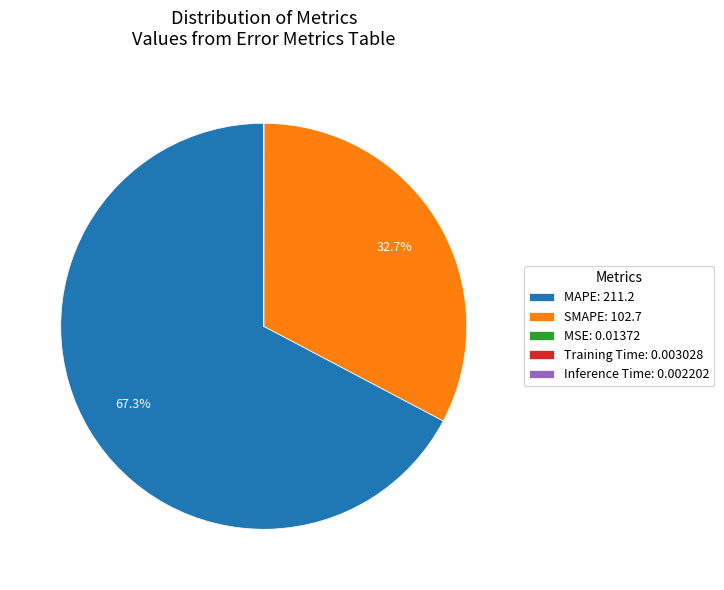

True or false: MAPE accounts for 67% of the total.

True